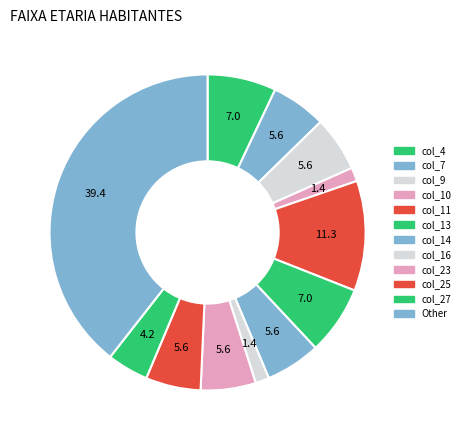

How many slices are in this pie chart?

12